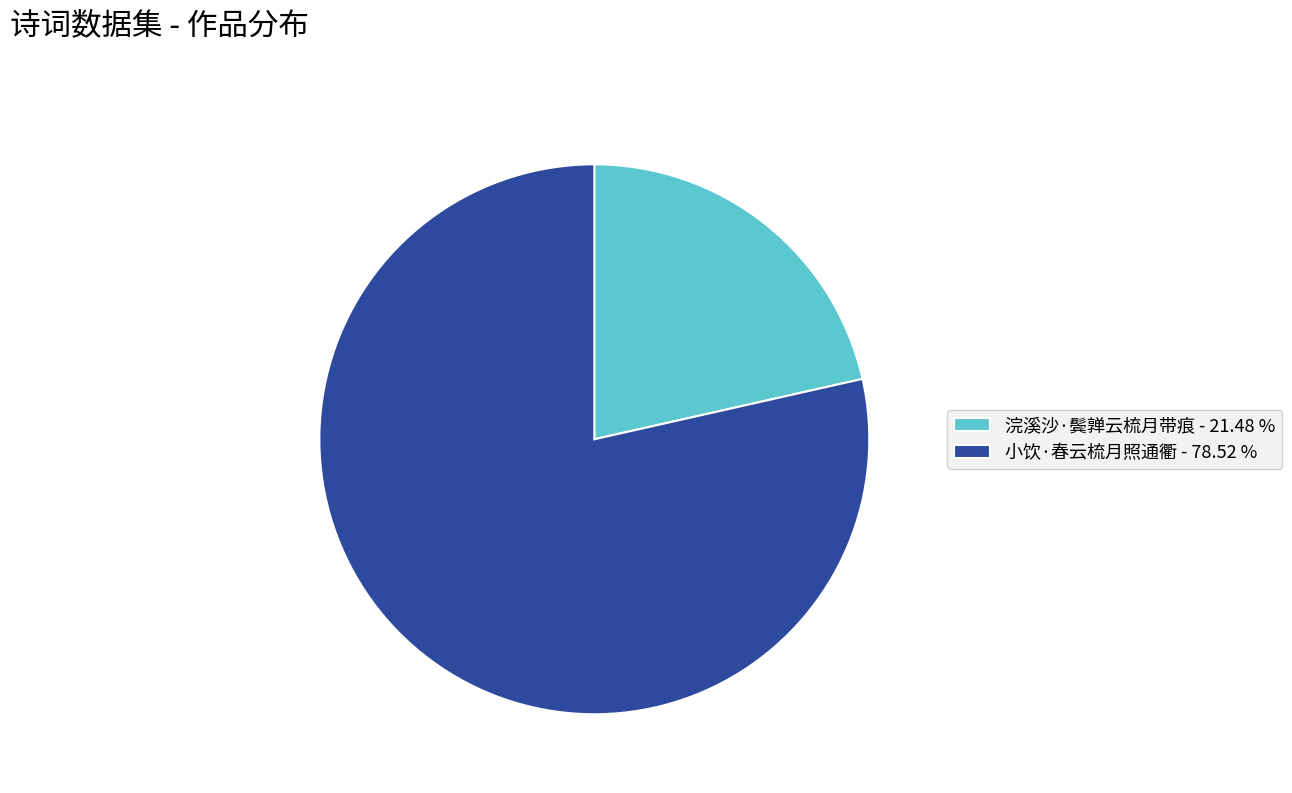

True or false: 小饮·春云梳月照通衢 accounts for 87% of the total.

False